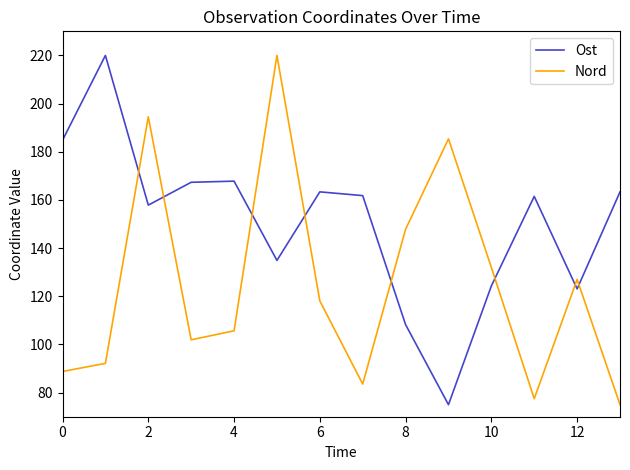

In Ost, how many points are higher than both neighbors (excluding endpoints)?

4